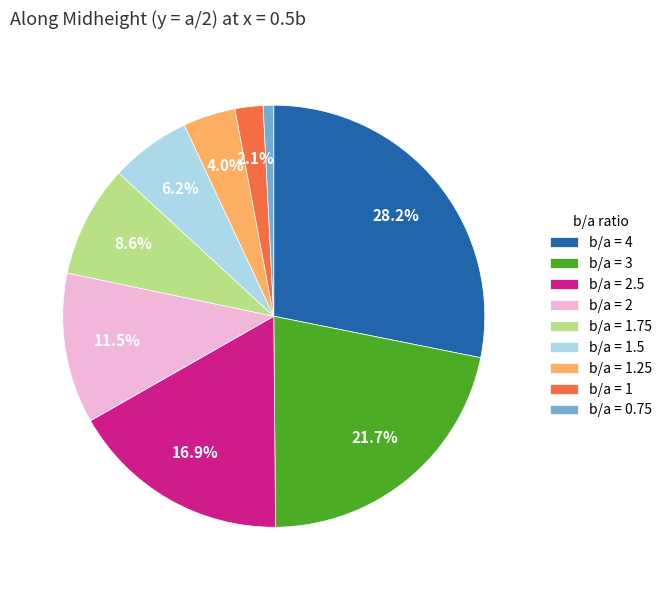

Count the number of slices in the pie.

9